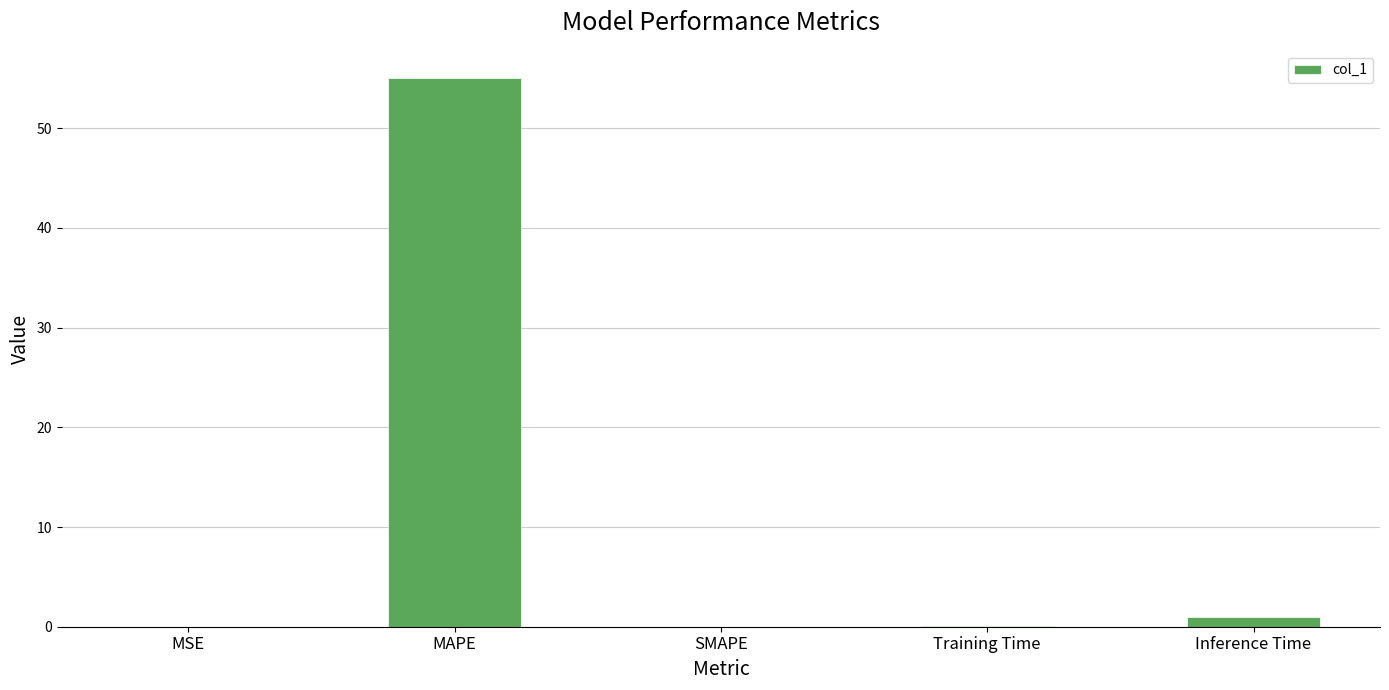

Which label corresponds to the largest value in the chart?

MAPE